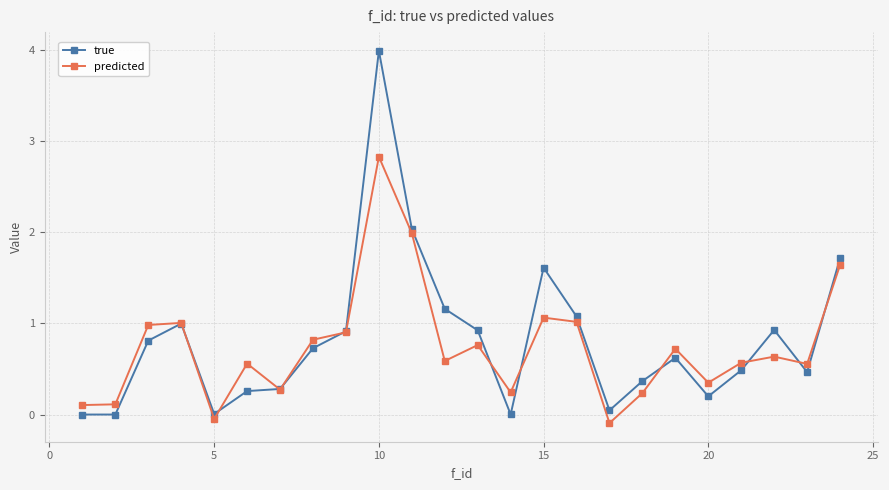

Rank the series by their average value, from lowest to highest.

predicted, true